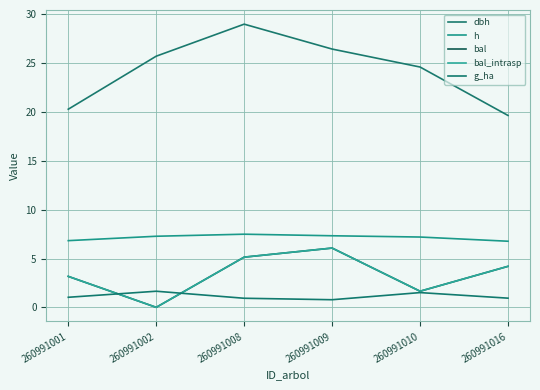

True or false: dbh and g_ha cross at least once.

False